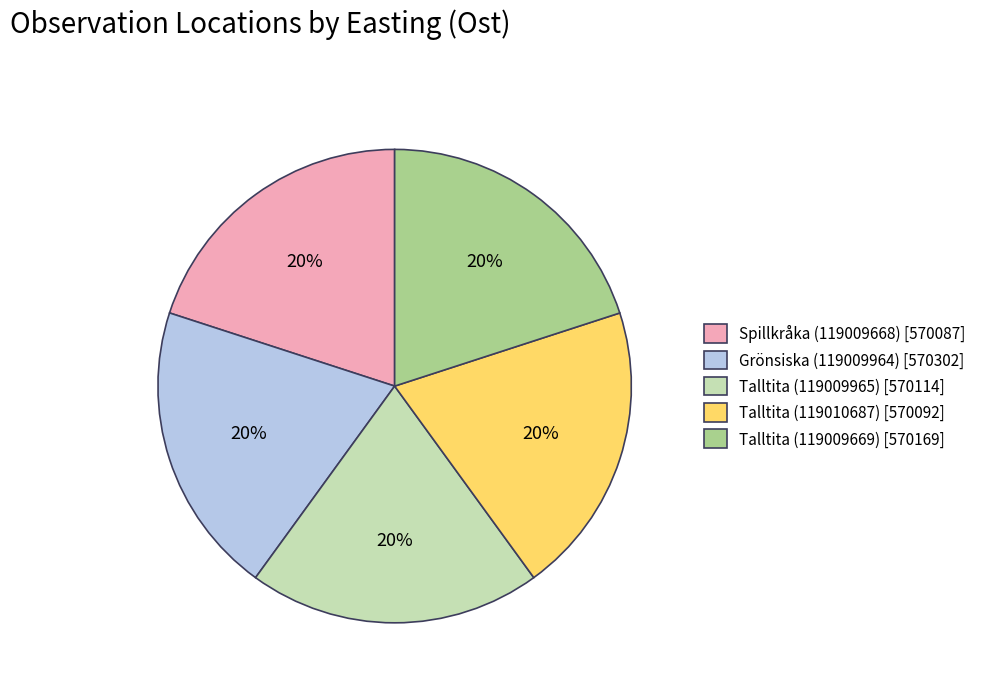

Is it true that Talltita (119009965) [570114] is 20% of the pie?

True